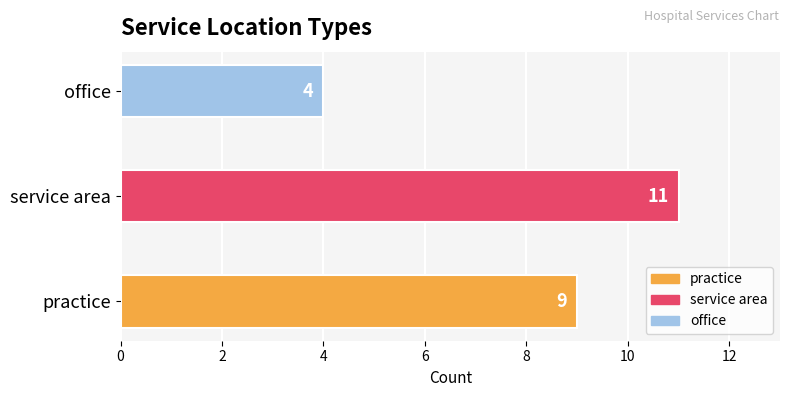

How many values are below 9?

1